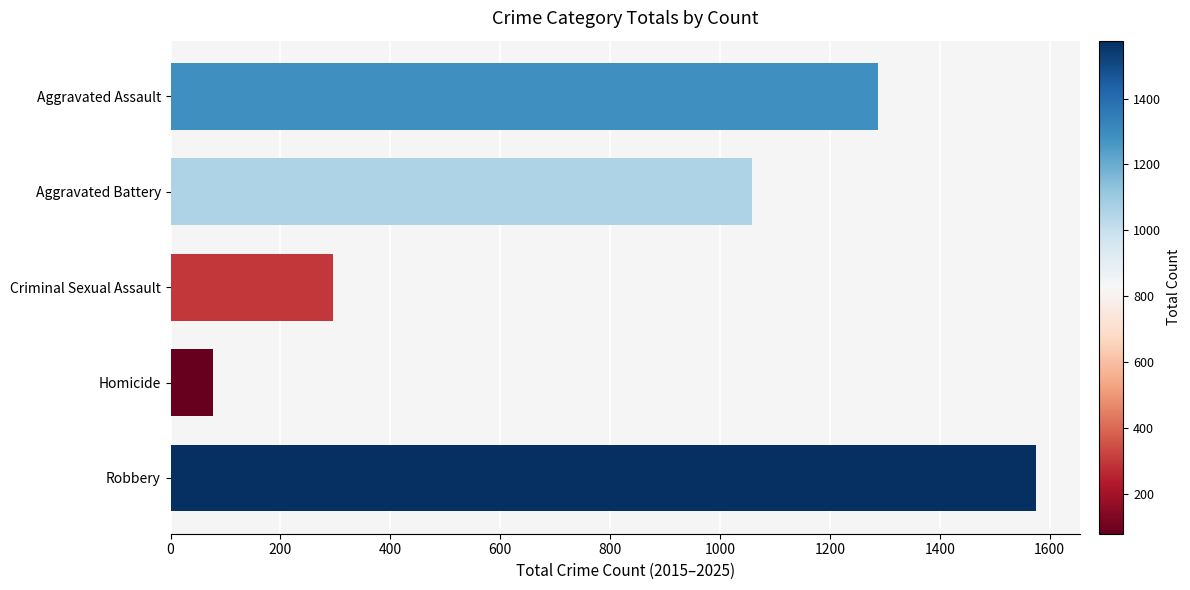

Reading top to bottom, extract all data points from this chart.

1288	1058	296	78	1576